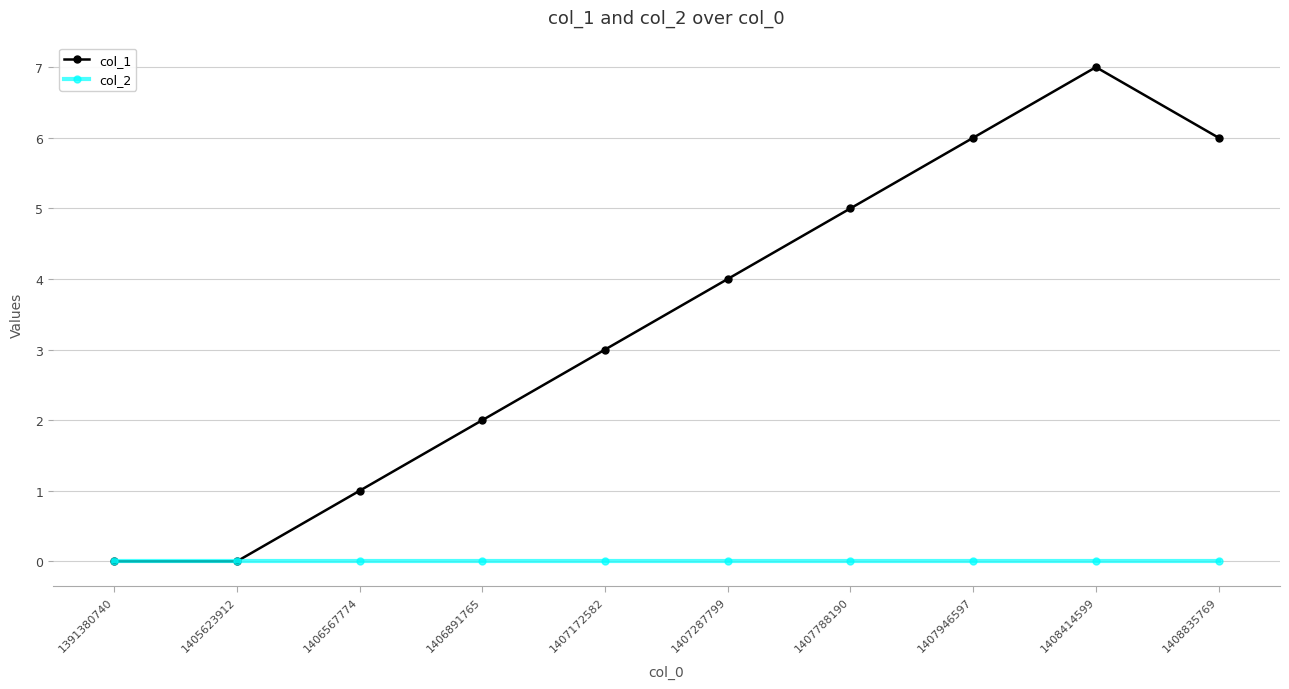

At 1406891765, list the series in order from smallest to largest.

col_2, col_1